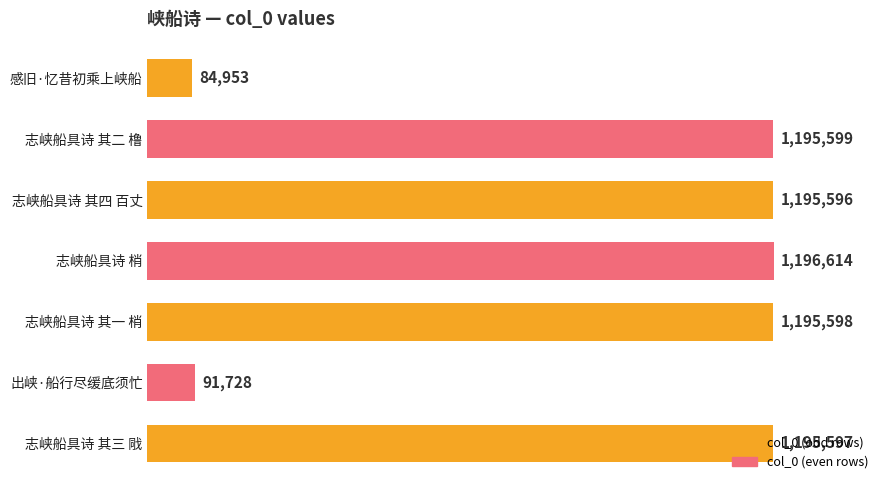

Does the chart contain any negative values?

No